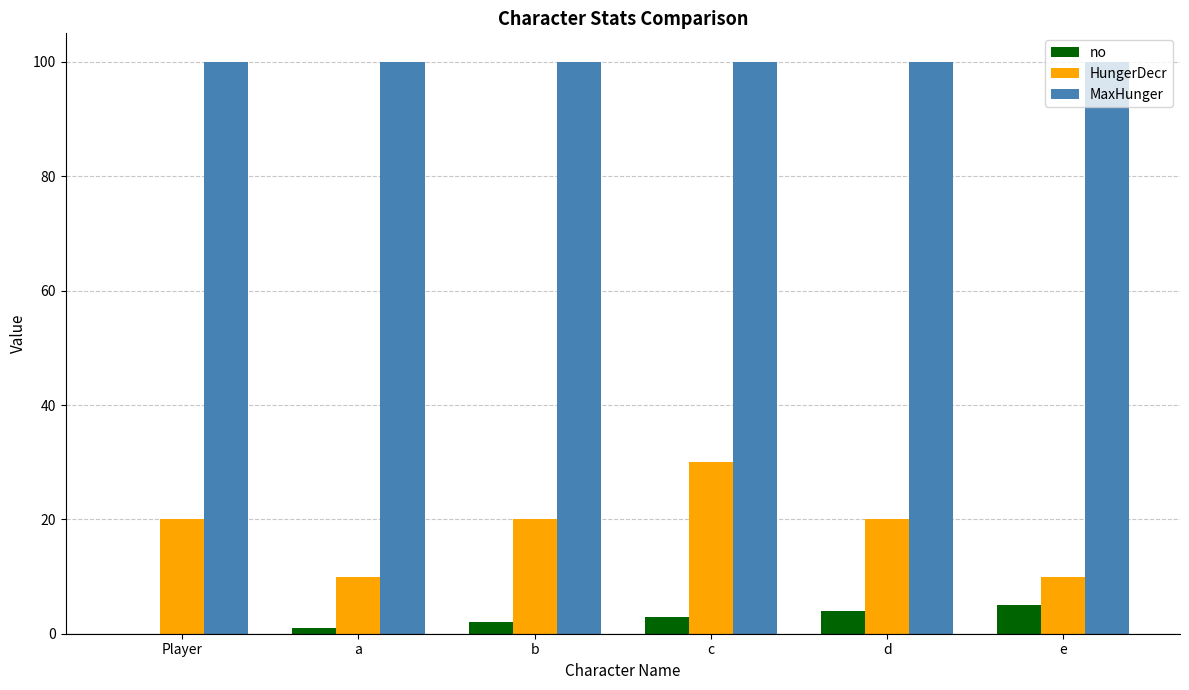

Which series has the largest total across all categories?

MaxHunger